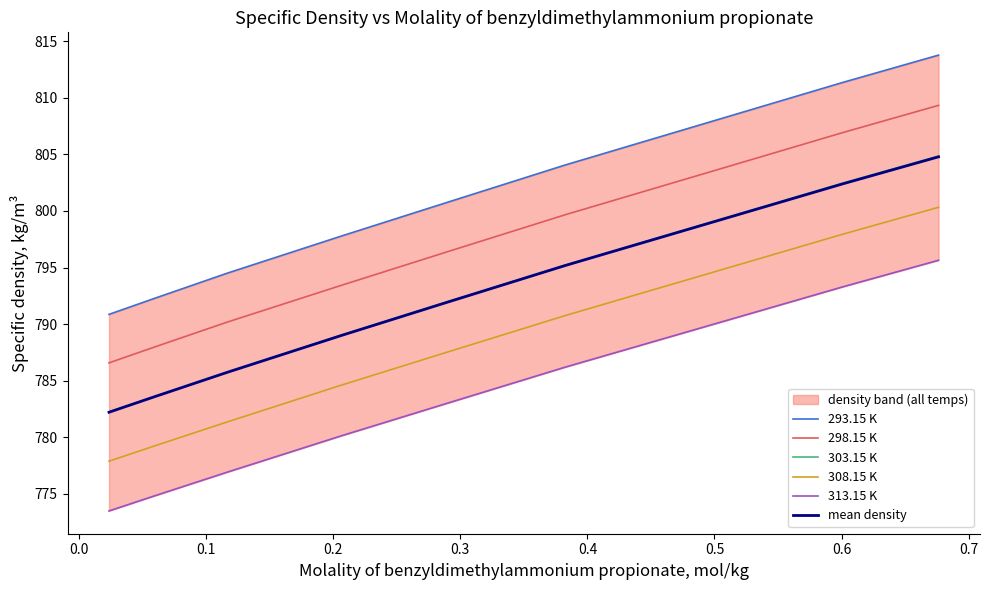

True or false: 308.15 K and mean density intersect in this chart.

False